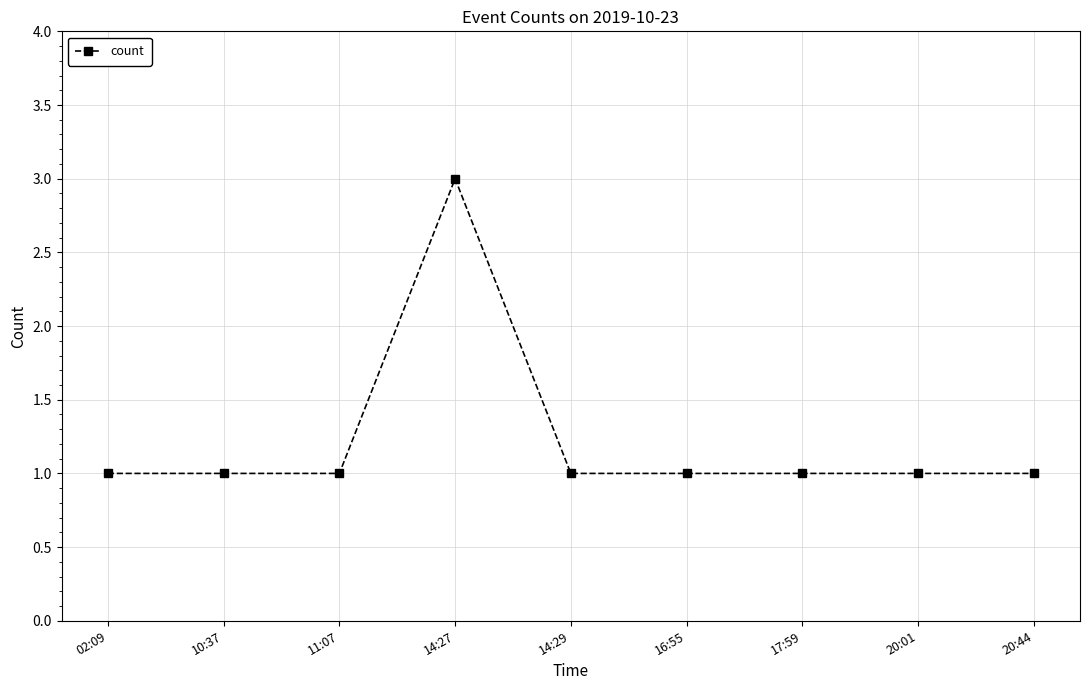

Does the chart display data point markers on the line(s)?

Yes